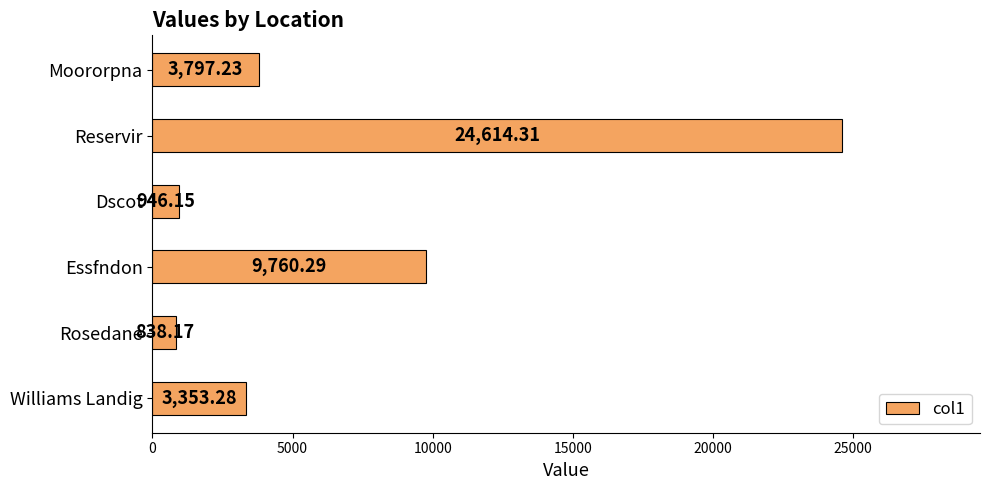

List the labels in order of value, largest first.

Reservir, Essfndon, Moororpna, Williams Landig, Dscot, Rosedane